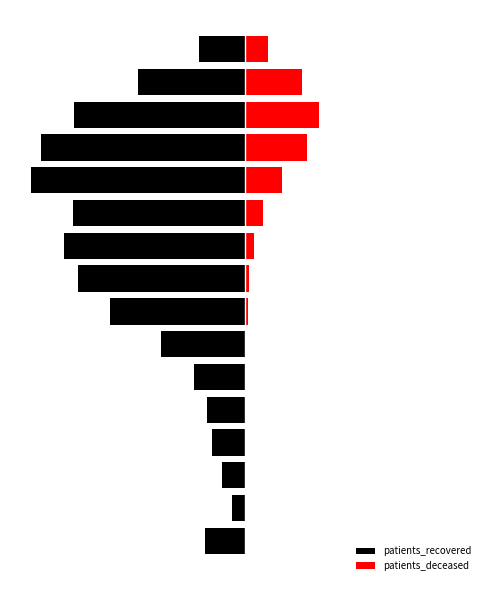

How many values in the patients_recovered series are below -2020?

8